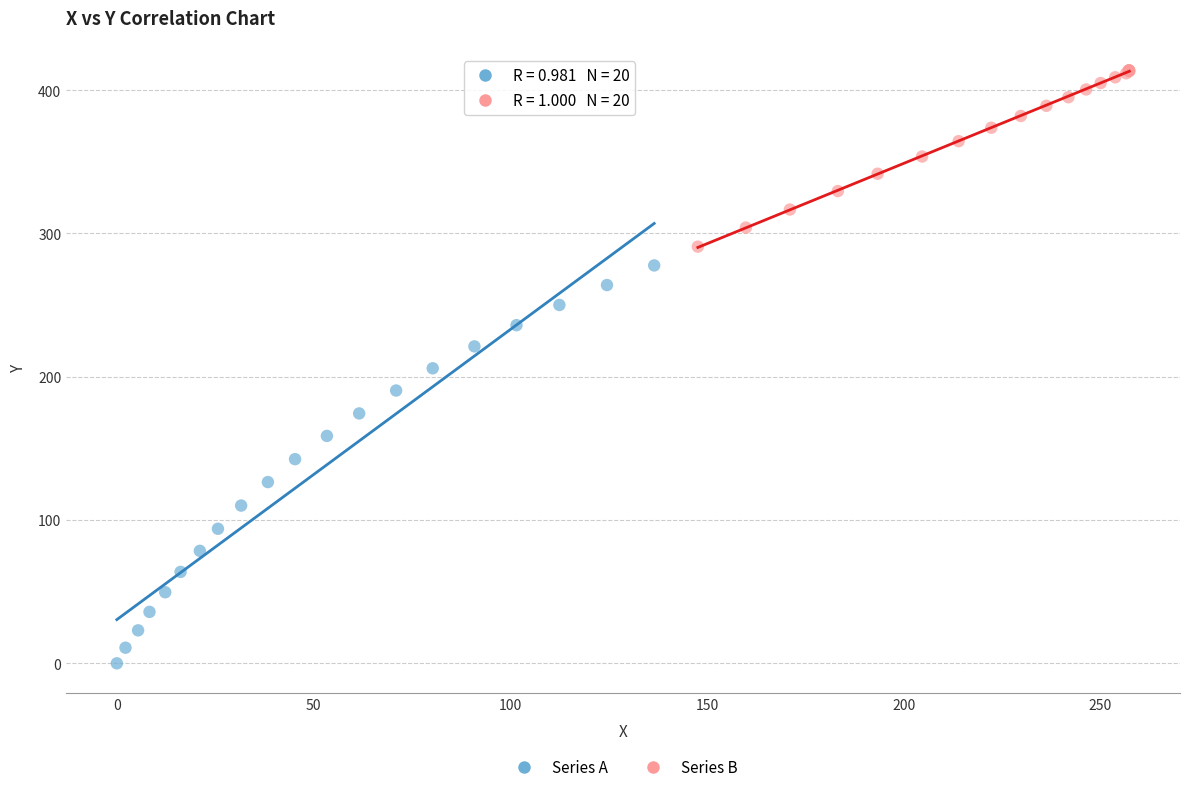

Which series contains the highest Y value?

Series B